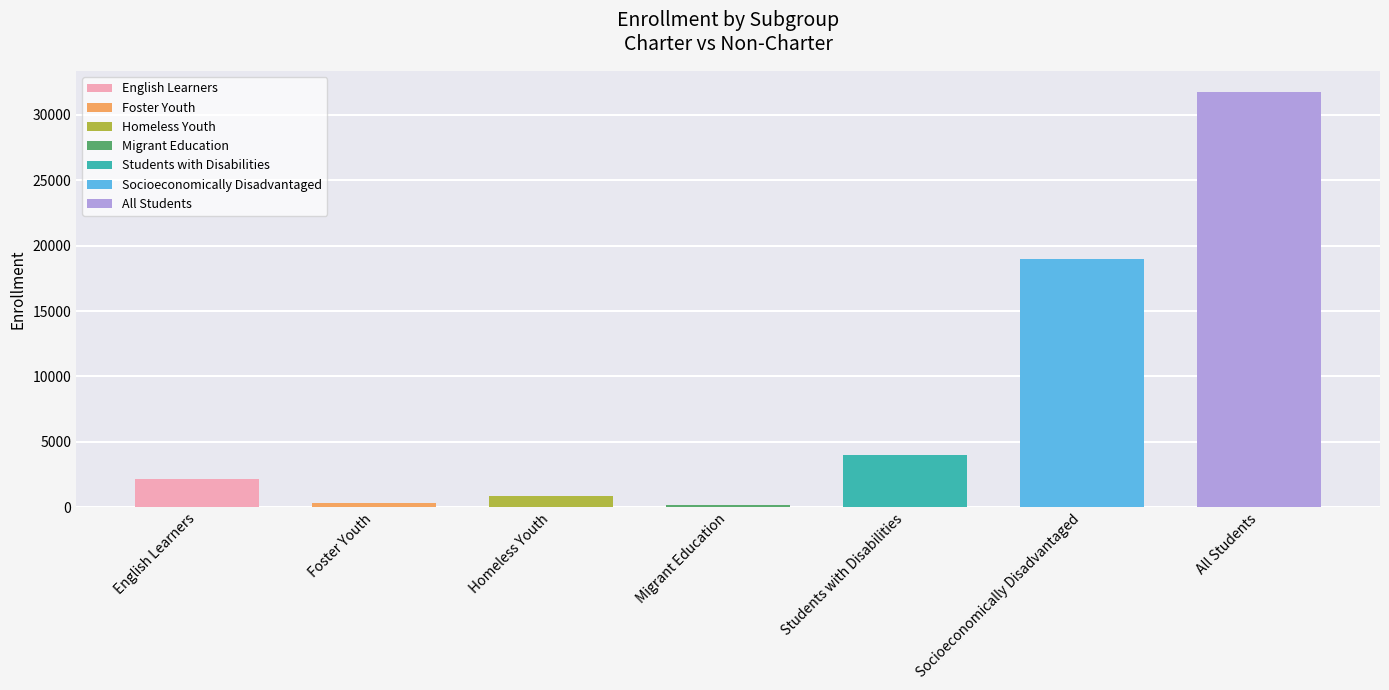

What position from the left is Foster Youth?

2